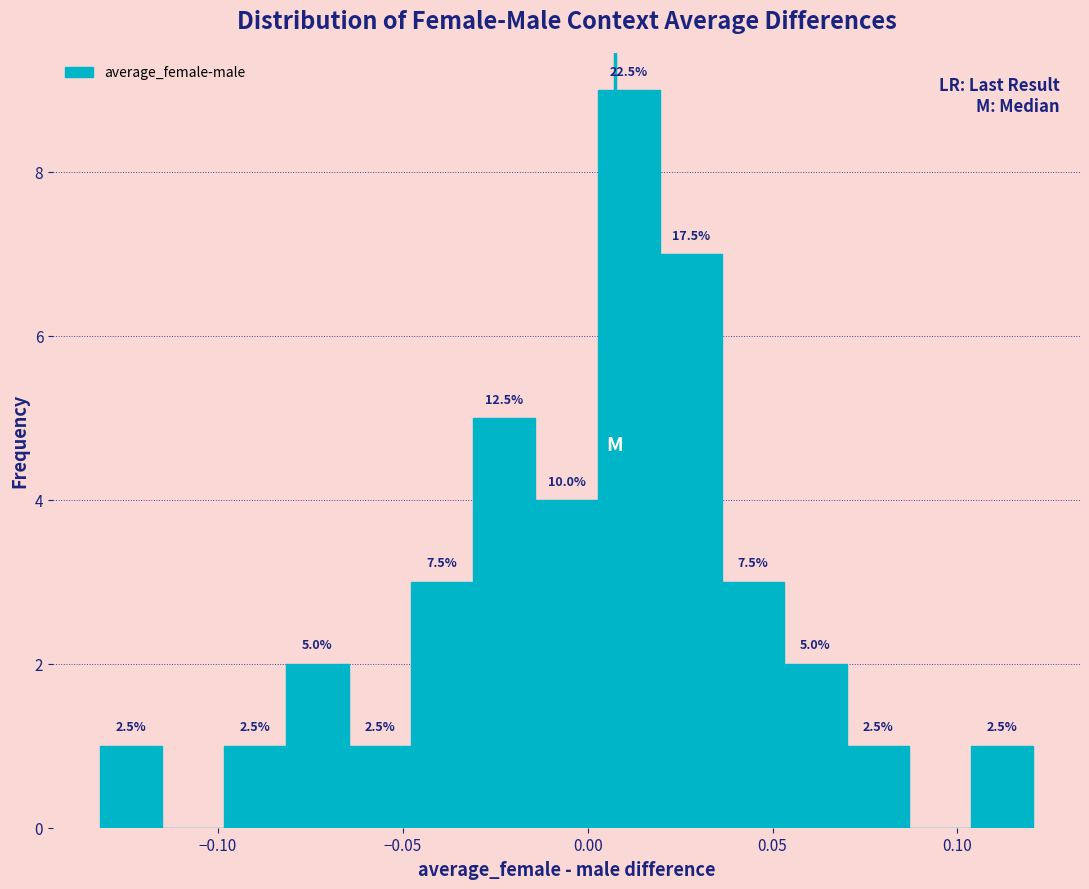

Around what value on the x-axis is the tallest bar? Give the approximate position of its centre, as read against the axis.

0.010